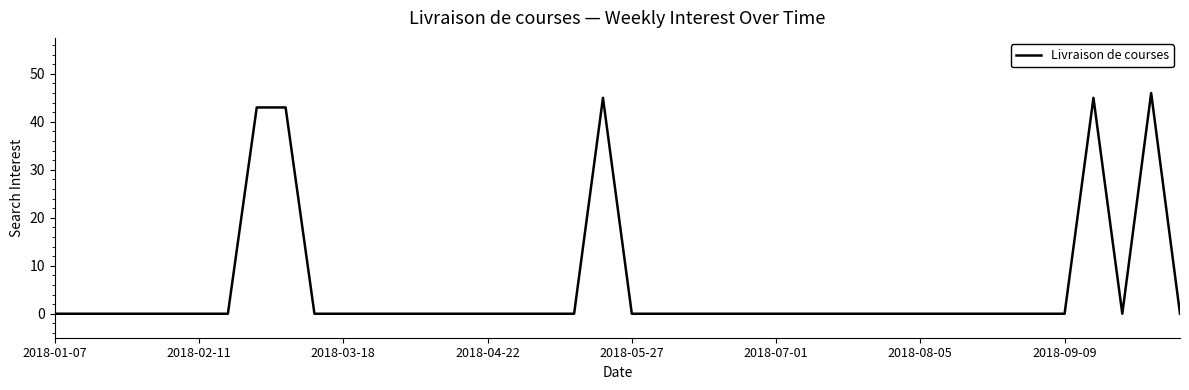

What is the difference between the maximum and minimum values?

46